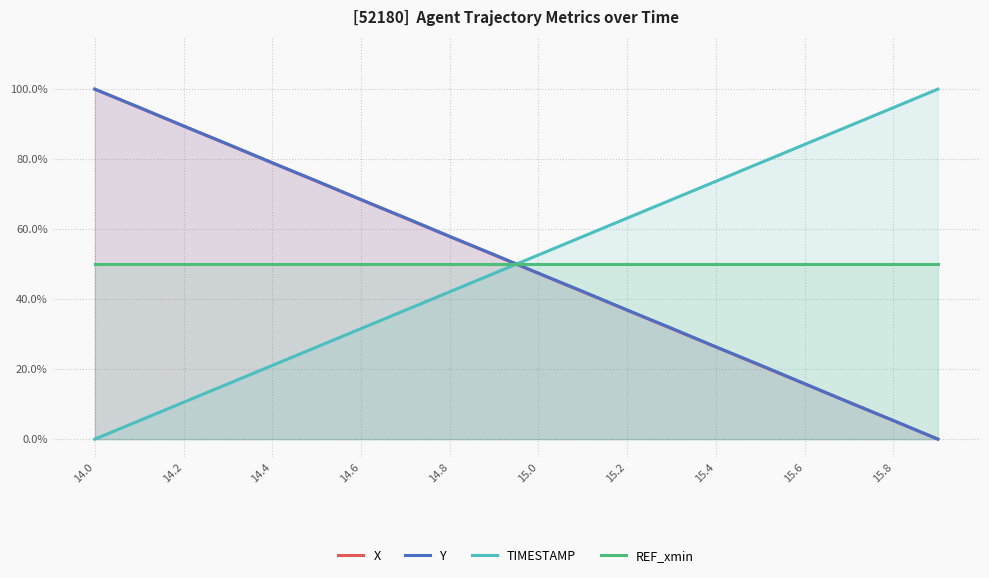

True or false: REF_xmin has a value of 0.5 at 15.0.

True